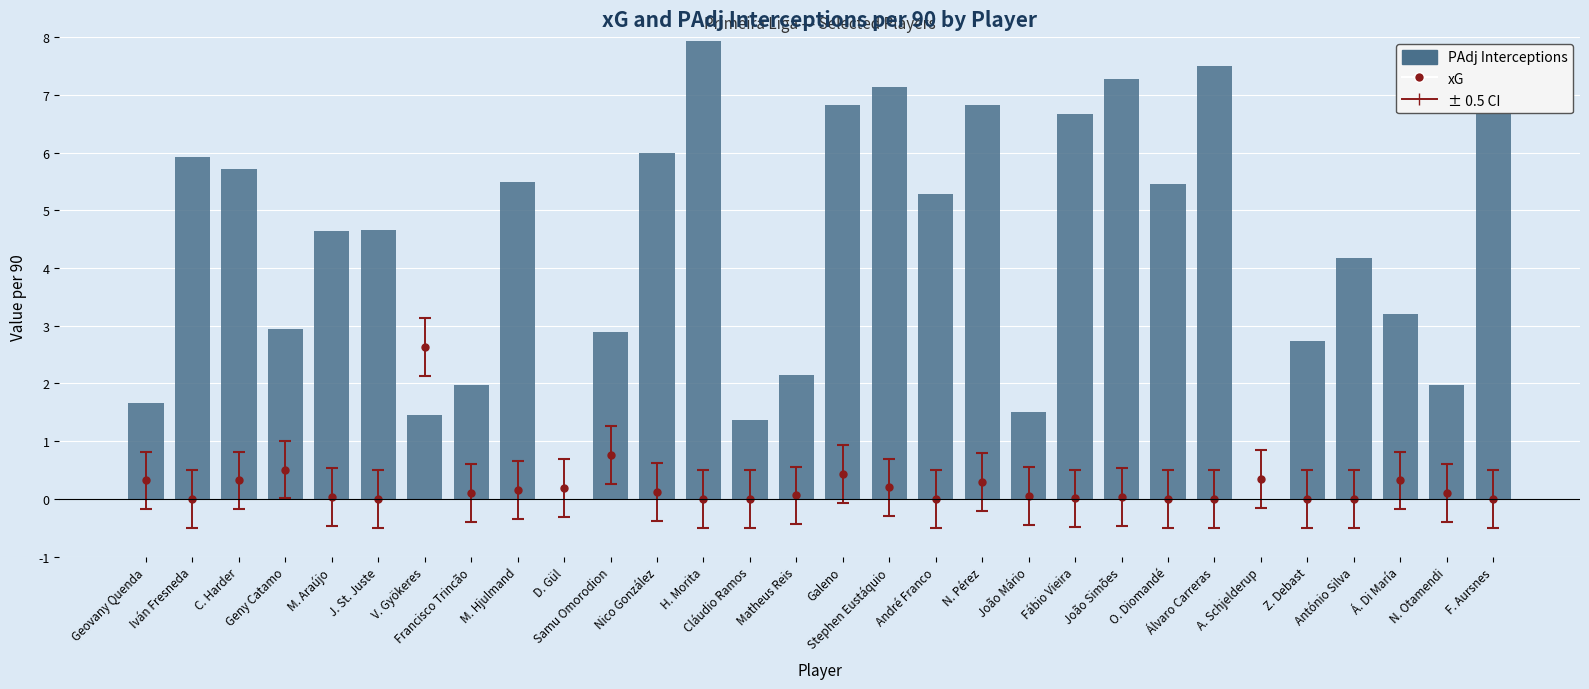

Reading left to right, transcribe all the data shown in this chart.

Geovany Quenda=1.7	Iván Fresneda=5.9	C. Harder=5.7	Geny Catamo=3.0	M. Araújo=4.7	J. St. Juste=4.7	V. Gyökeres=1.4	Francisco Trincão=2.0	M. Hjulmand=5.5	D. Gül=0.0	Samu Omorodion=2.9	Nico González=6.0	H. Morita=7.9	Cláudio Ramos=1.4	Matheus Reis=2.1	Galeno=6.8	Stephen Eustáquio=7.1	André Franco=5.3	N. Pérez=6.8	João Mário=1.5	Fábio Vieira=6.7	João Simões=7.3	O. Diomandé=5.5	Álvaro Carreras=7.5	A. Schjelderup=0.0	Z. Debast=2.7	António Silva=4.2	Á. Di María=3.2	N. Otamendi=2.0	F. Aursnes=6.7